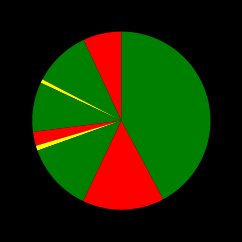

How many slices are in this pie chart?

9